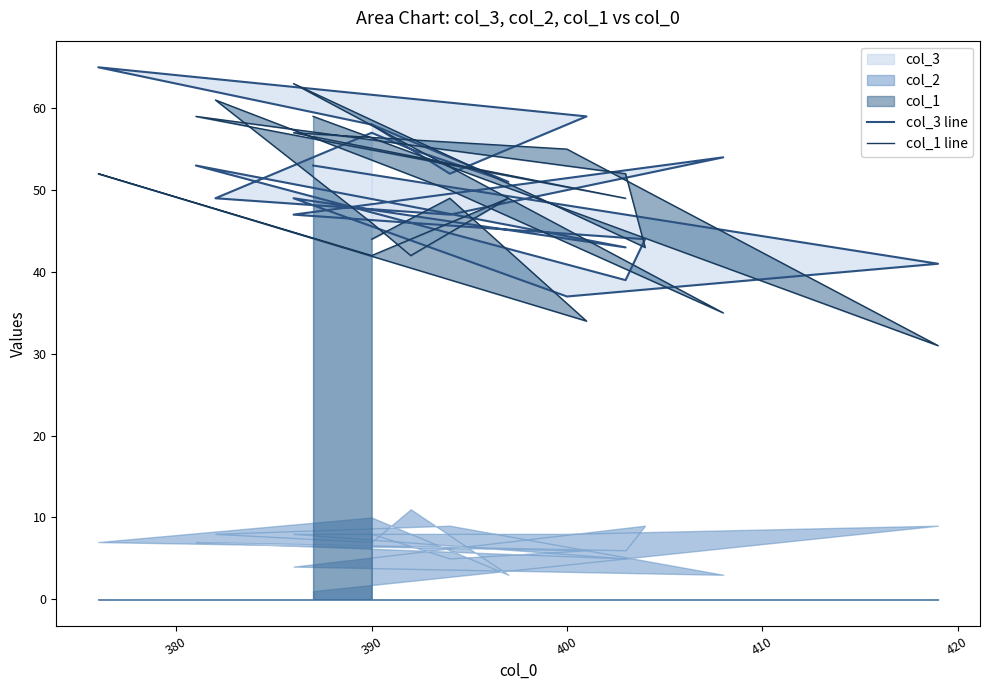

In col_1 line, how many points are higher than both neighbors (excluding endpoints)?

7